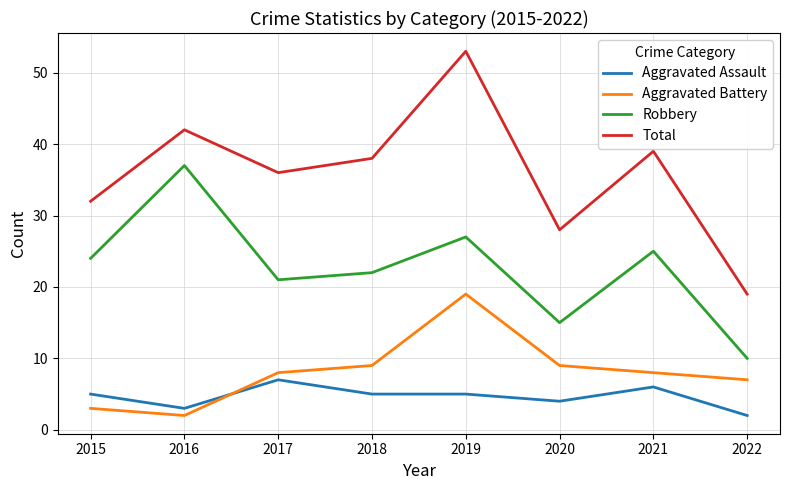

At 2016, list the series in order from smallest to largest.

Aggravated Battery, Aggravated Assault, Robbery, Total